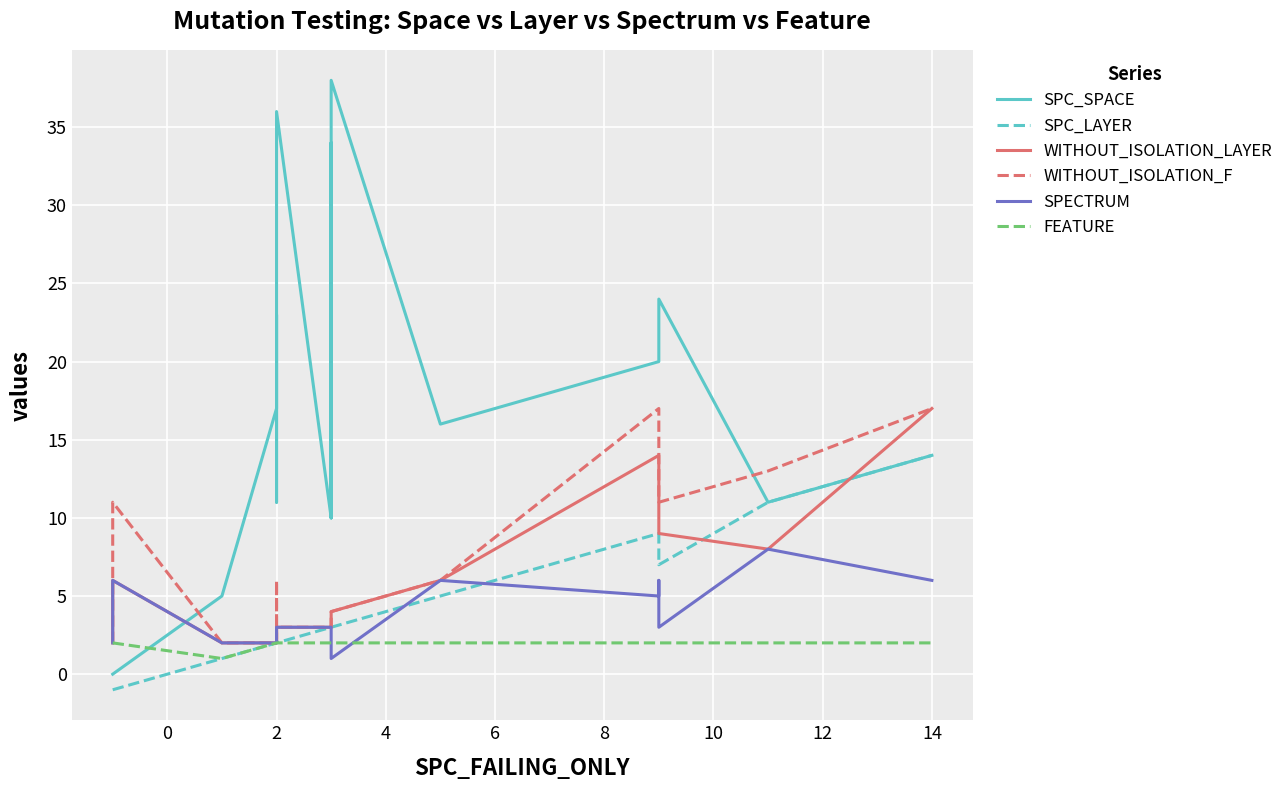

How many data points does each series have?

21